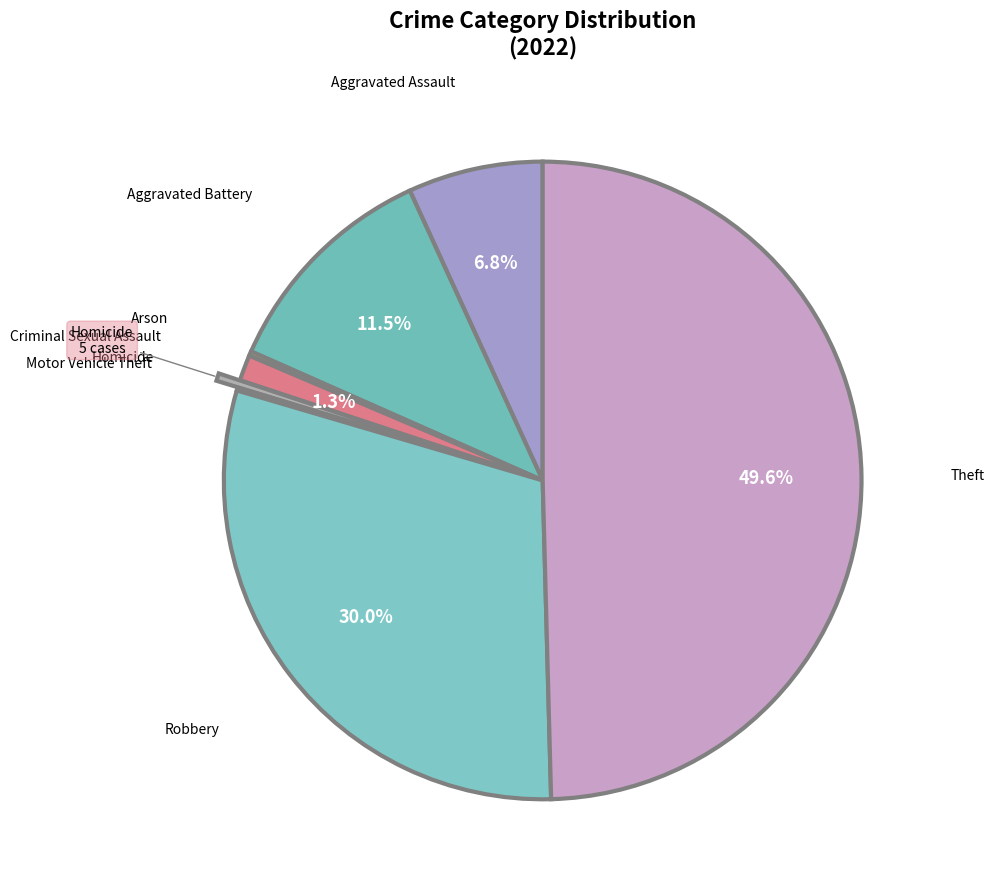

Between Criminal Sexual Assault and Robbery, which is larger?

Robbery